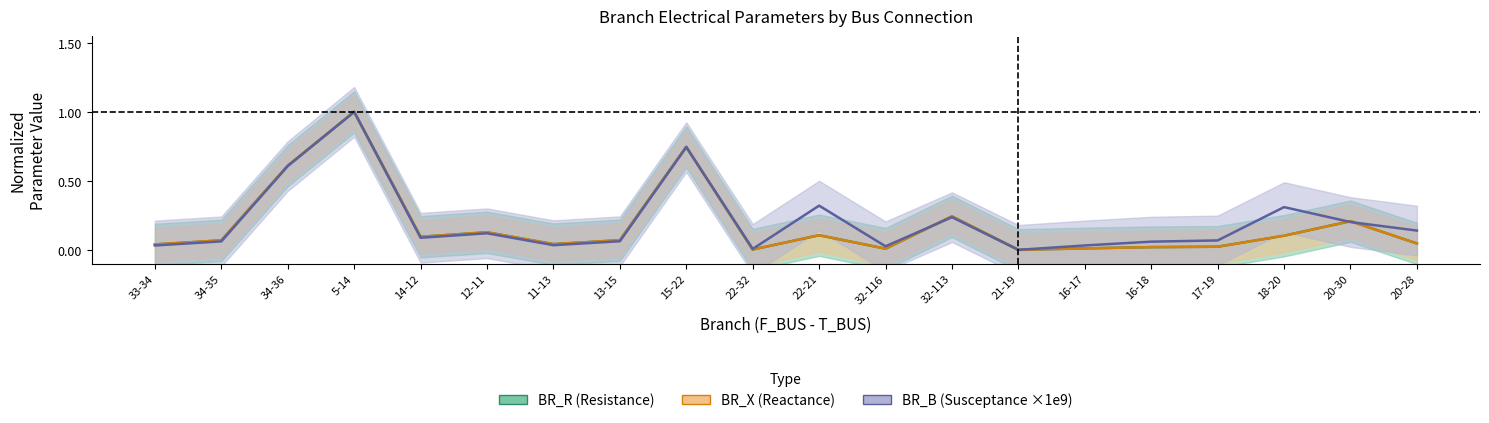

What is the value of the BR_B (Susceptance ×1e9) point at the 9th from the left?

0.7